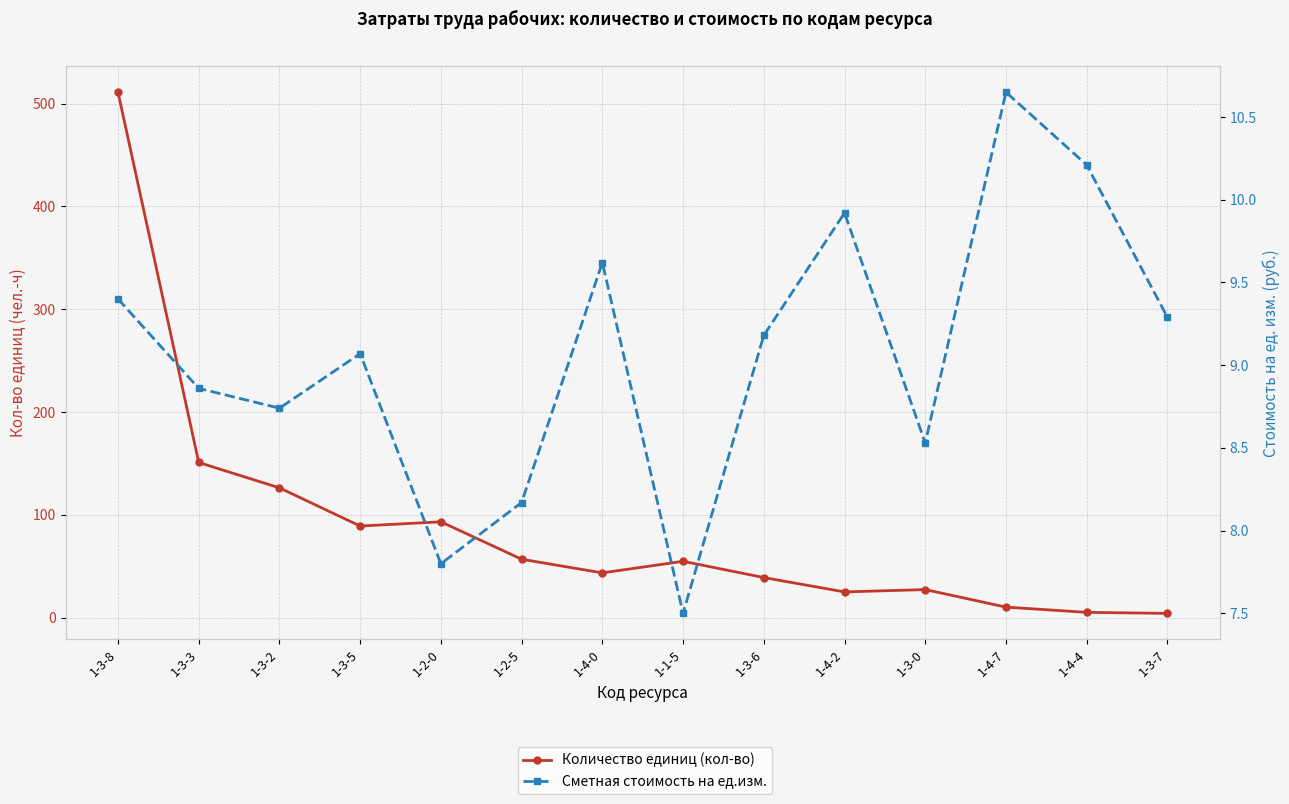

How many categories are shown in the chart?

14